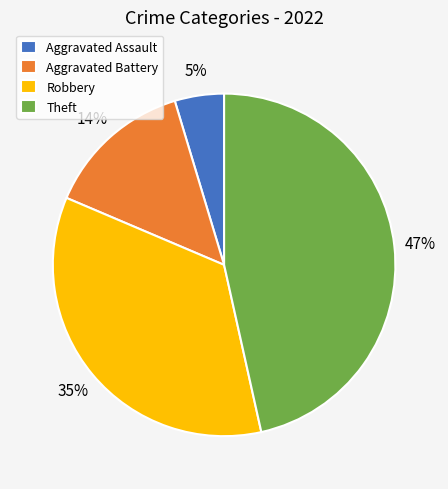

Does any single category account for the majority?

No